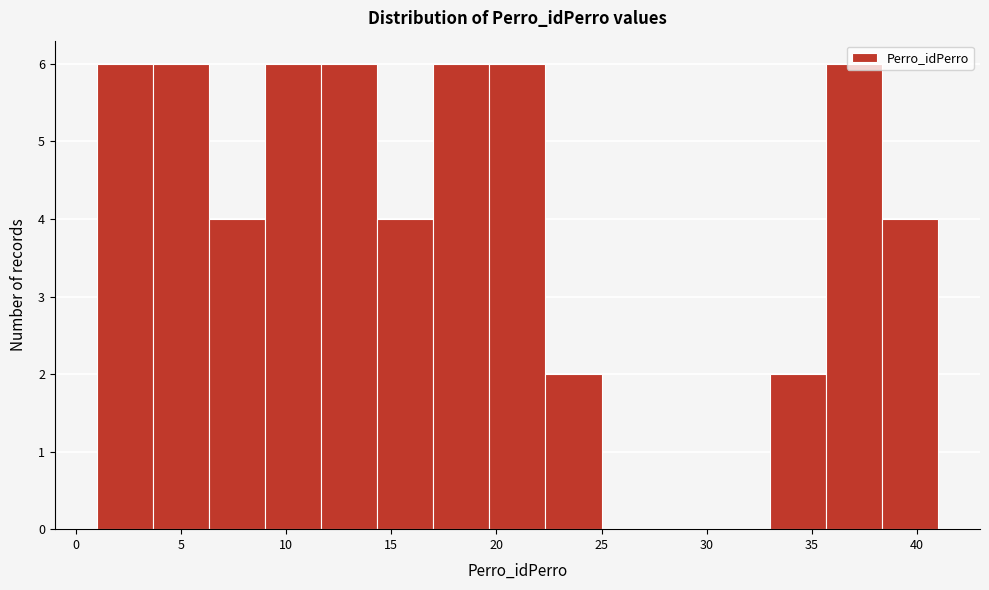

Reading left to right, transcribe this chart: for each bar, give the range it covers on the x-axis and its height. Neither the bar edges nor the heights are printed on the chart, so give them approximately, as read against the axes.

1.0 to 3.5: 6
3.5 to 6.5: 6
6.5 to 9.0: 4
9.0 to 11.5: 6
11.5 to 14.5: 6
14.5 to 17.0: 4
17.0 to 19.5: 6
19.5 to 22.5: 6
22.5 to 25.0: 2
25.0 to 27.5: 0
27.5 to 30.5: 0
30.5 to 33.0: 0
33.0 to 35.5: 2
35.5 to 38.5: 6
38.5 to 41.0: 4